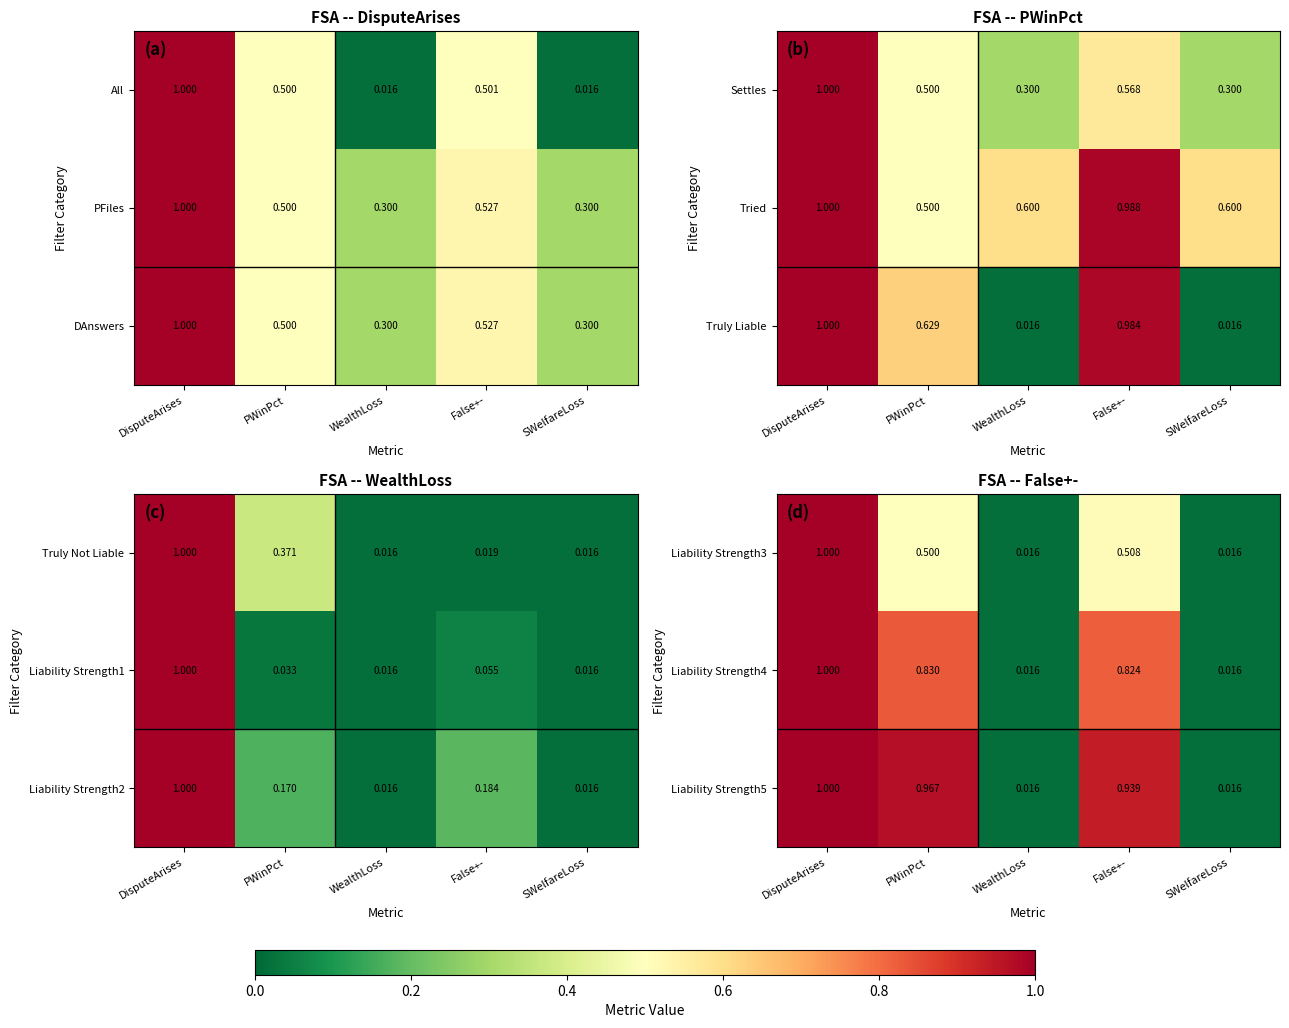

Between PWinPct and WealthLoss, which is larger?

PWinPct